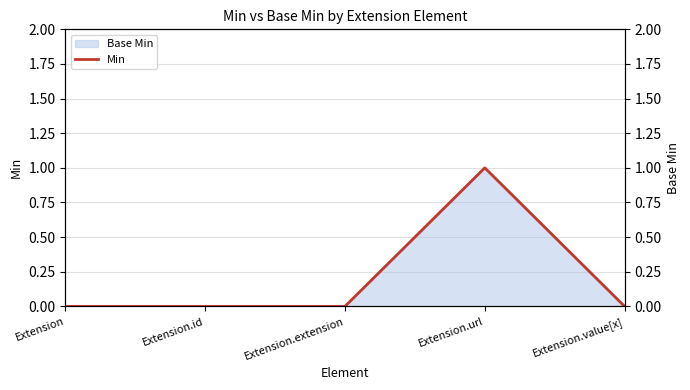

What position from the left is Extension?

1